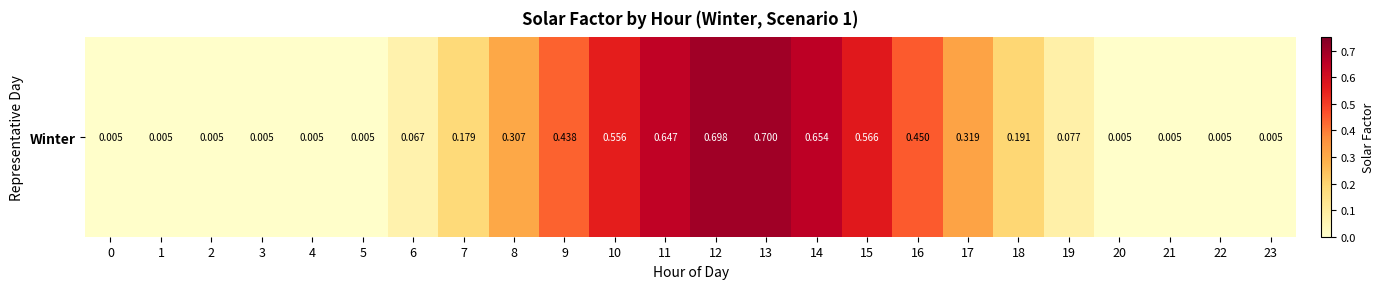

Rank the categories by value from highest to lowest.

13, 12, 14, 11, 15, 10, 16, 9, 17, 8, 18, 7, 19, 6, 0, 1, 2, 3, 4, 5, 20, 21, 22, 23